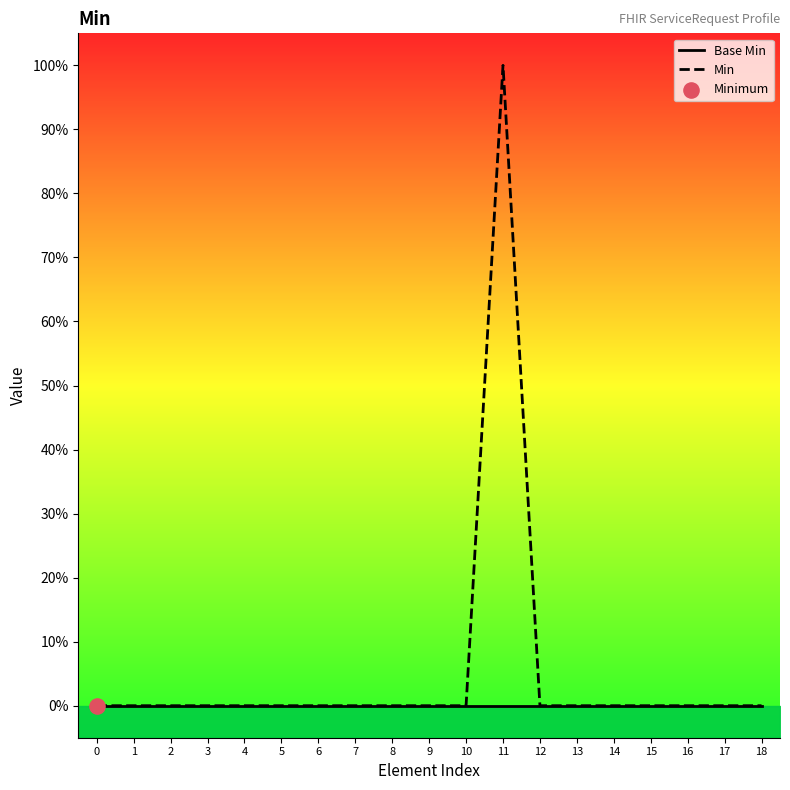

Which series reaches the maximum Y coordinate?

Min